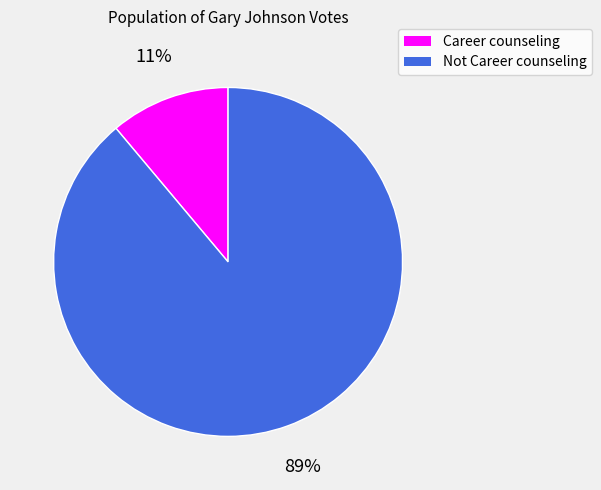

To the nearest percent, what is the difference between the Not Career counseling and Career counseling slice percentages?

78%